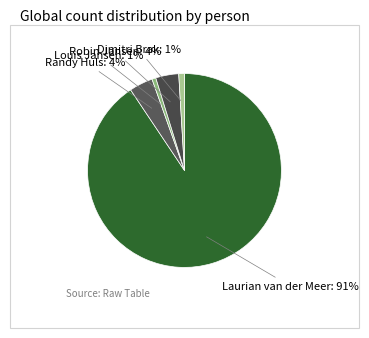

Combined, do Louis Jansen and Robin Jansen account for over 50%?

No